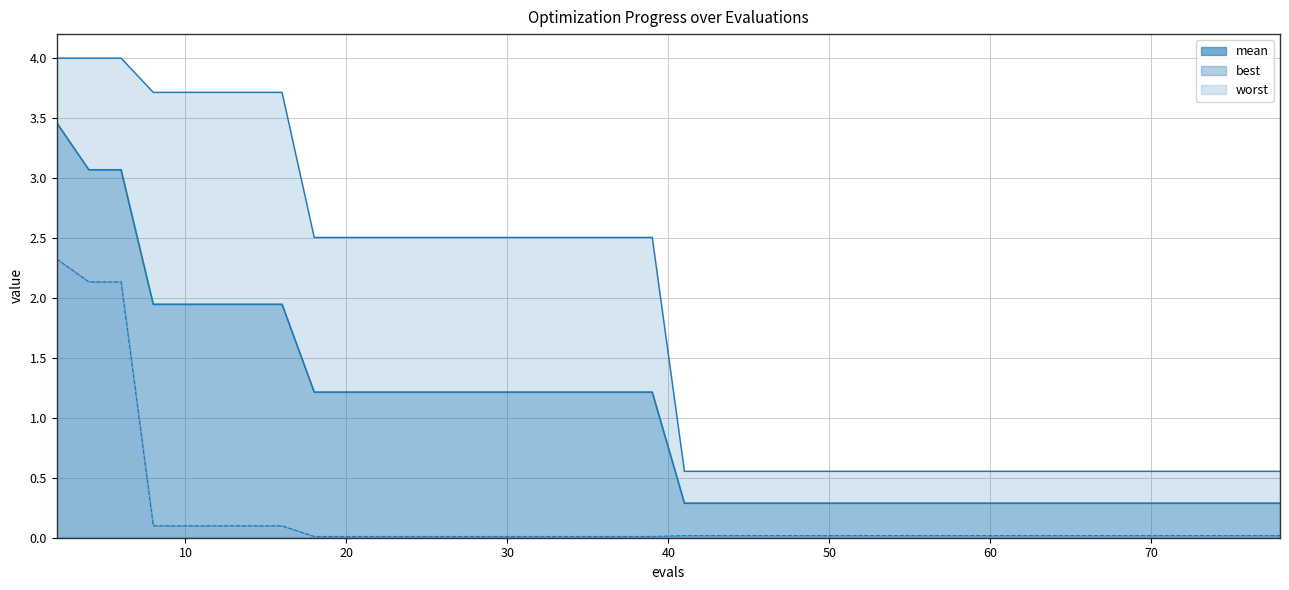

At how many categories does at least one series exceed 2?

20